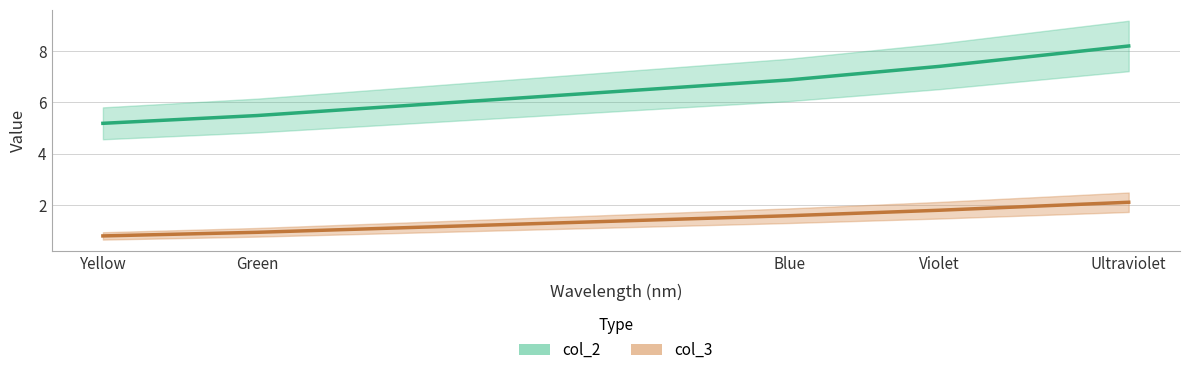

What are all the series names shown in the legend?

col_2, col_3